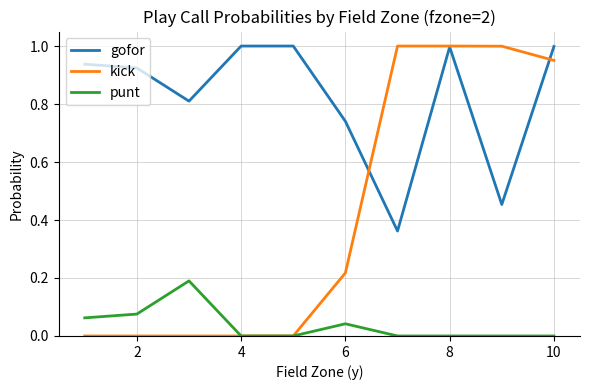

List the series in order of their overall mean, lowest first.

punt, kick, gofor